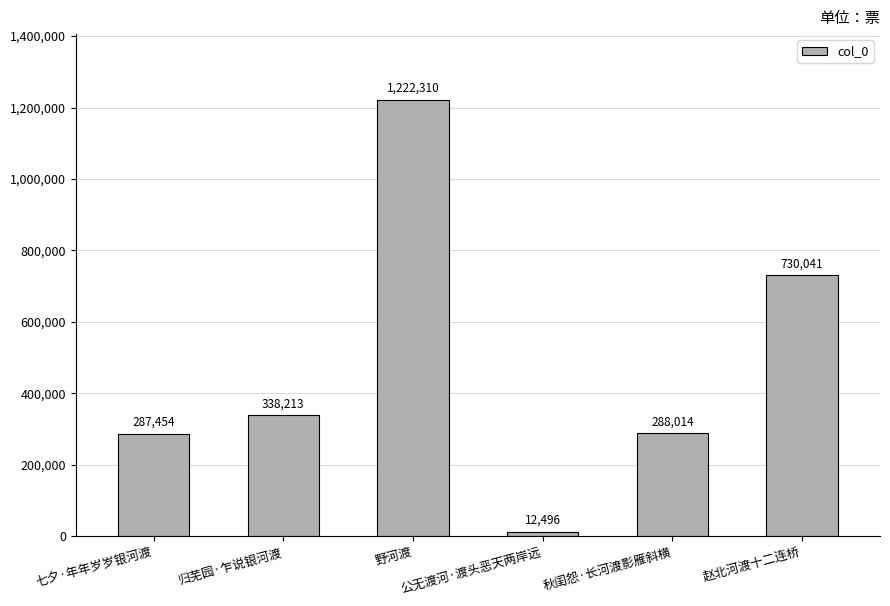

What is the label of the 2nd bar from the right?

秋闺怨·长河渡影雁斜横